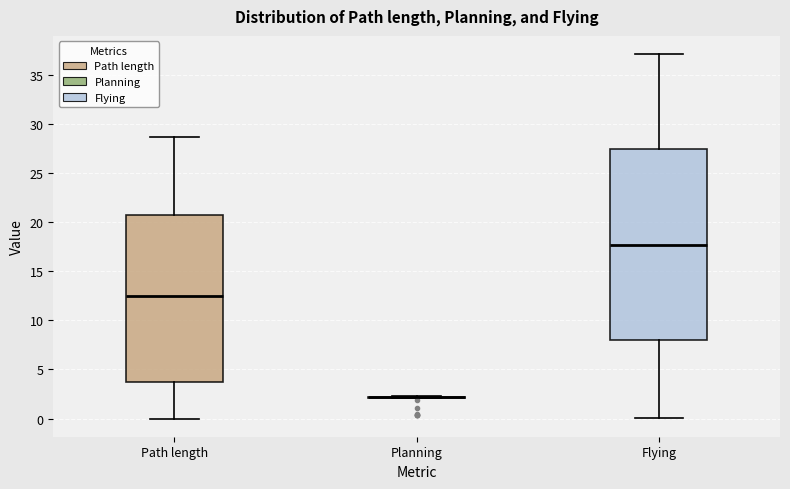

Reading left to right, transcribe this box plot: for each box, give where its median line is, the range the box spans, and where its two whiskers end, as read against the y-axis. The values are not printed on the chart, so give them approximately, as read against the axis.

Path length: median 12.5, box 4.0 to 20.5, whiskers 0.0 to 28.5
Planning: box collapsed to a line at 2.0, whiskers 2.0 to 2.5
Flying: median 17.5, box 8.0 to 27.5, whiskers 0.0 to 37.0